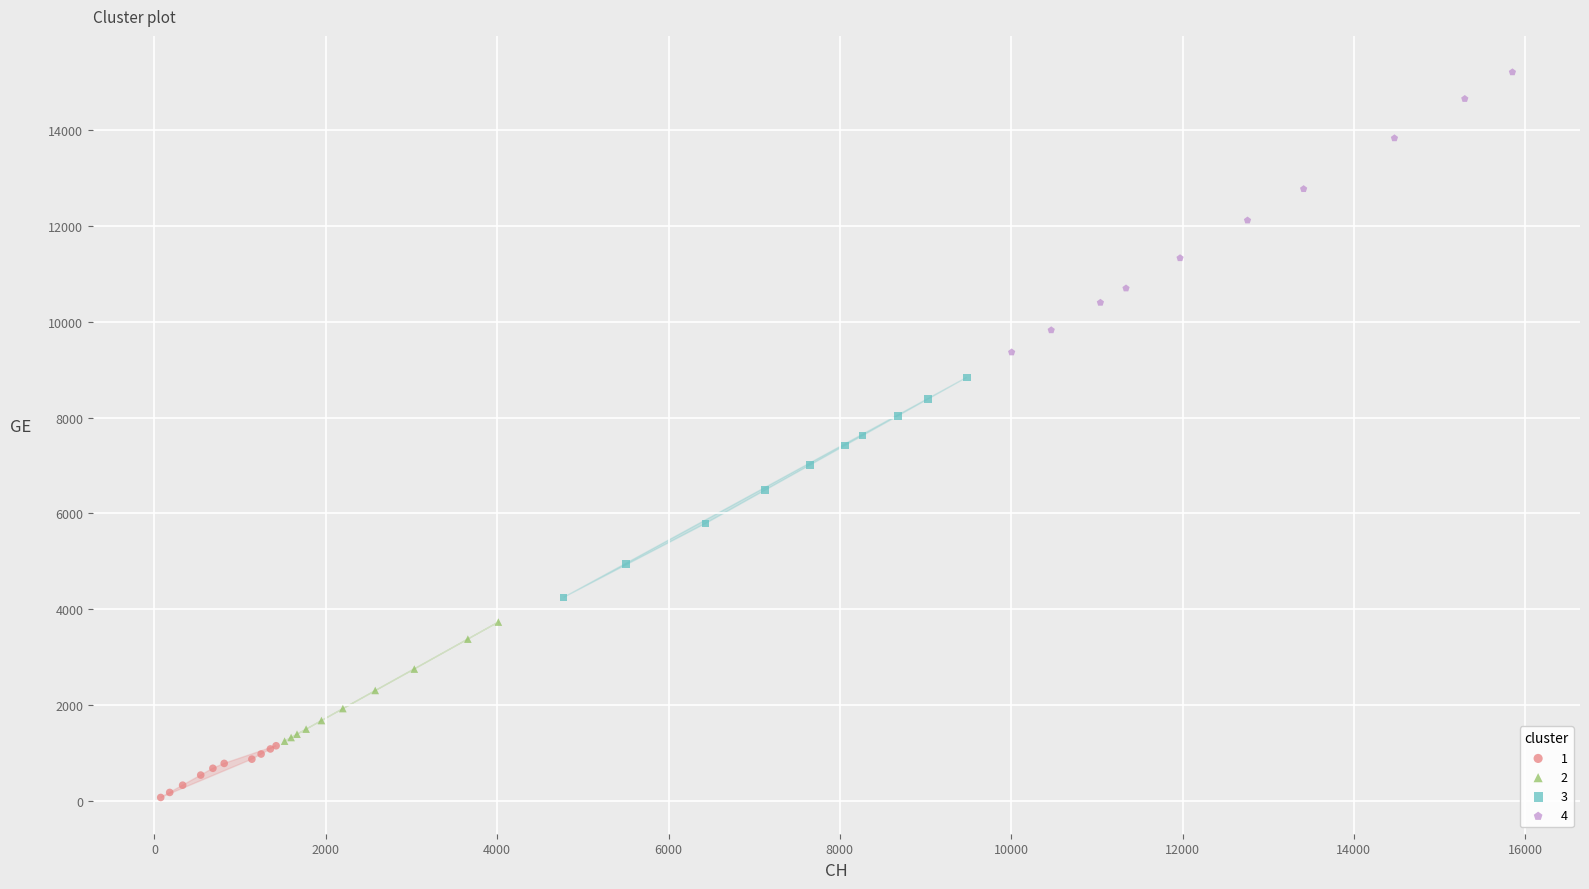

Which series reaches the maximum Y coordinate?

4